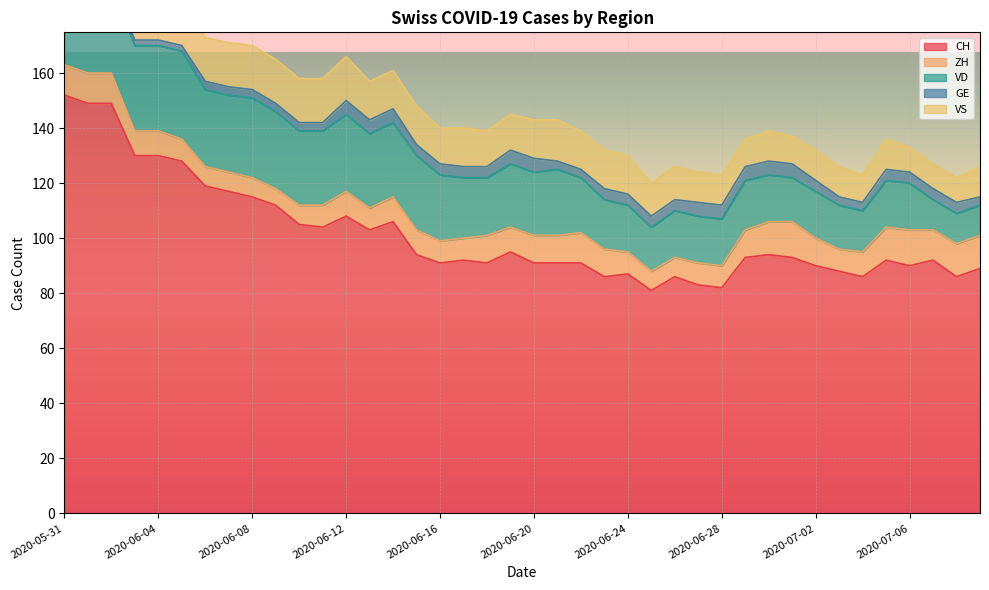

In CH, how many points are higher than both neighbors (excluding endpoints)?

9